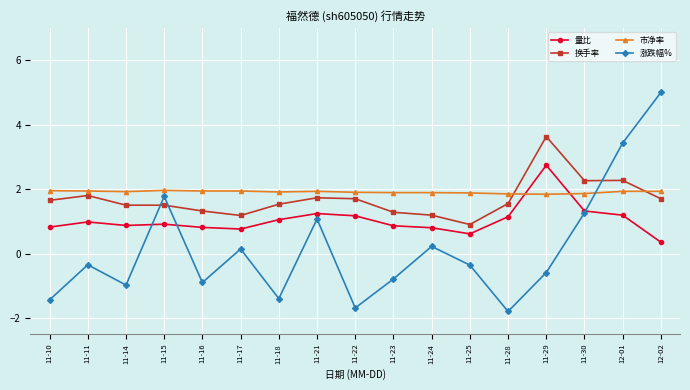

Is the value of 量比 at 11-17 greater than the value of 涨跌幅% at 11-18?

Yes